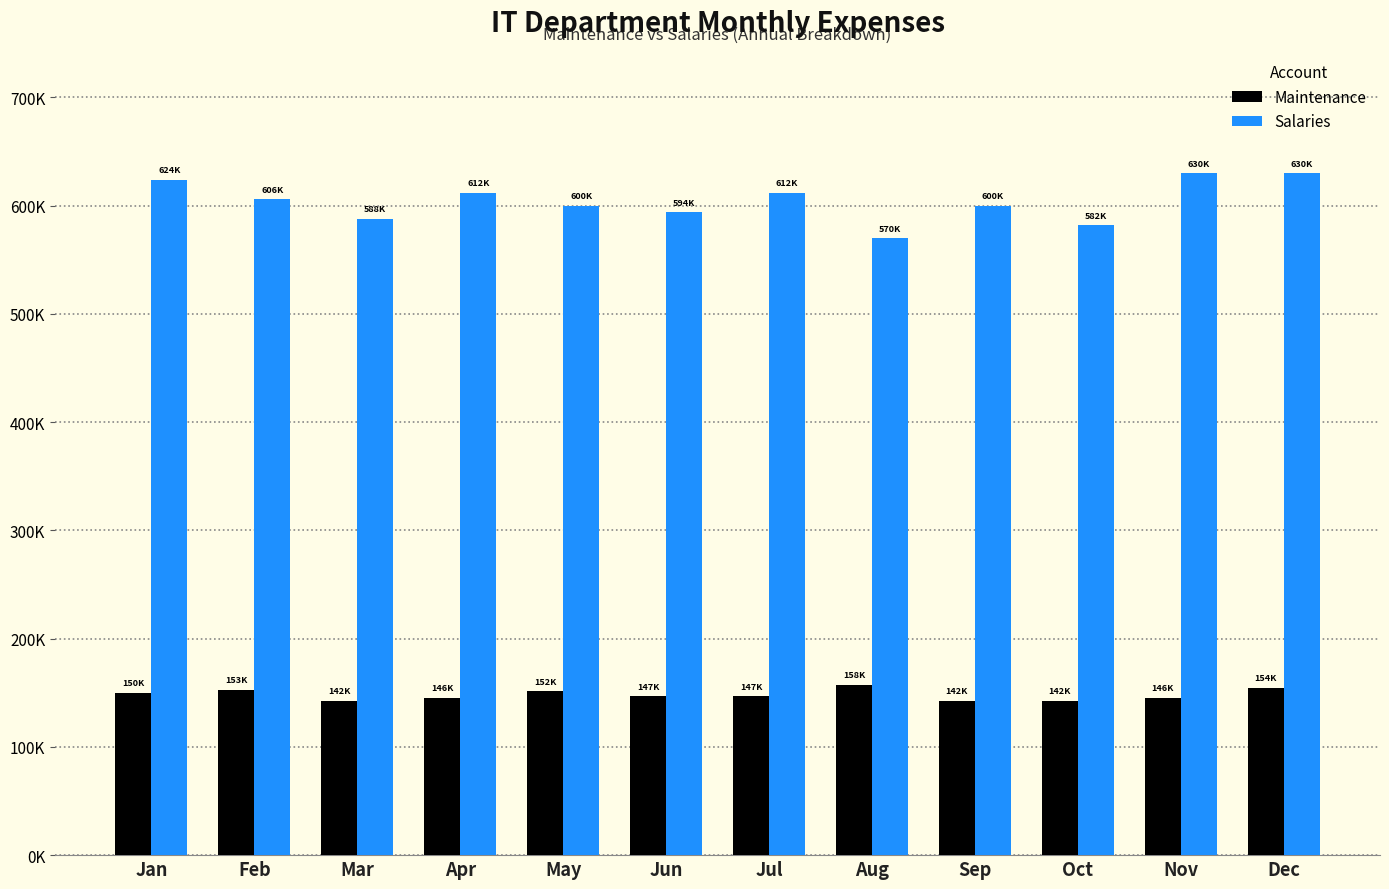

What are all the series names shown in the legend?

Maintenance, Salaries